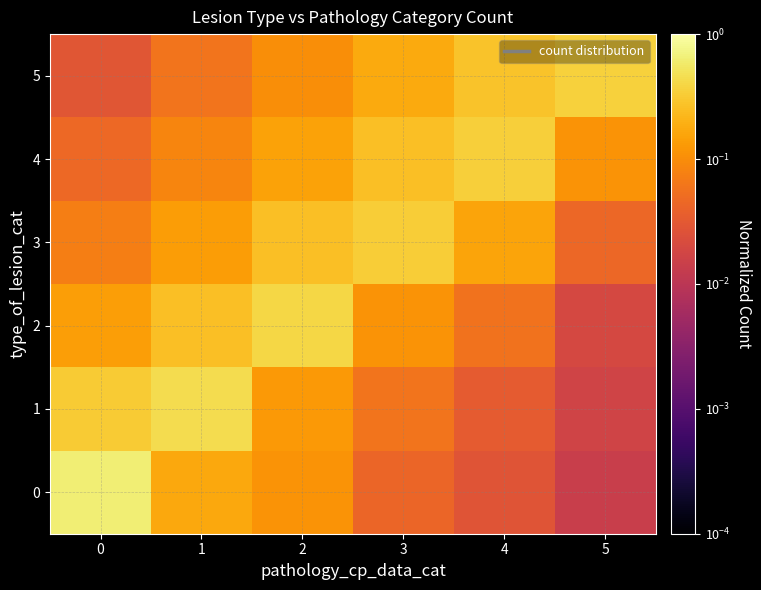

List the series in order of their peak value, lowest first.

3, 4, 5, 2, 1, 0